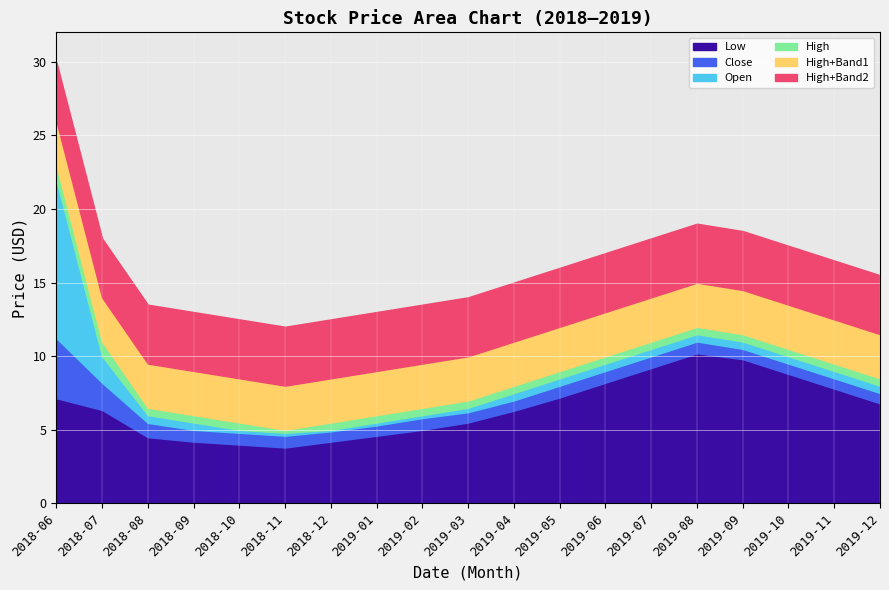

At which category is the sum across all series the highest?

2018-06